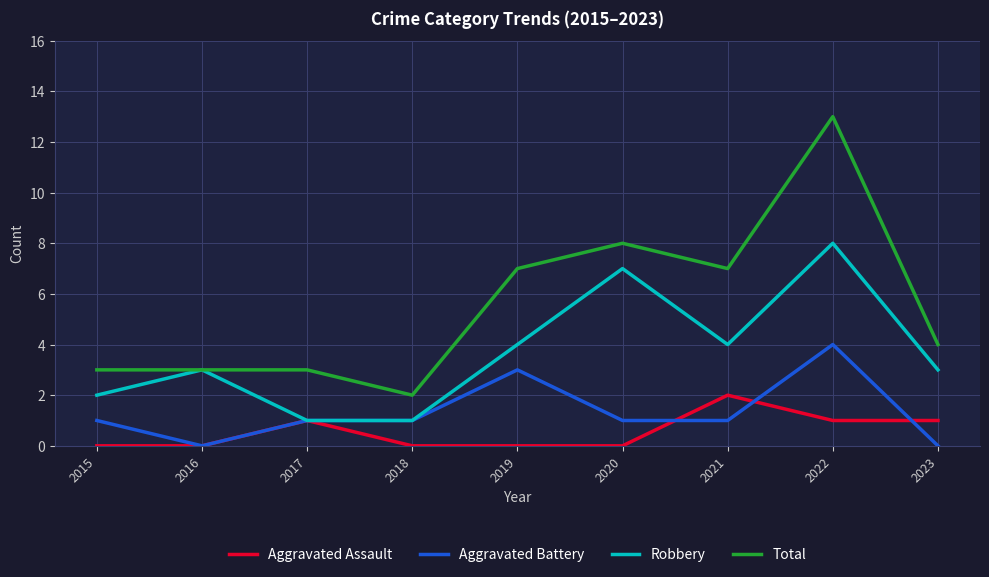

True or false: Aggravated Assault and Total cross at least once.

False